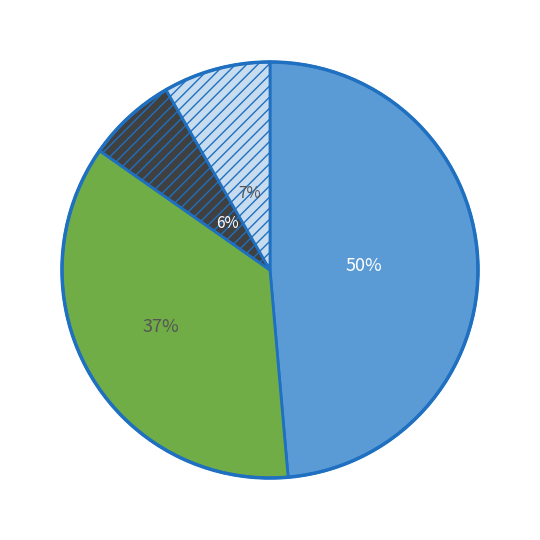

The 0 slice represents 63% of the pie. True or false?

False